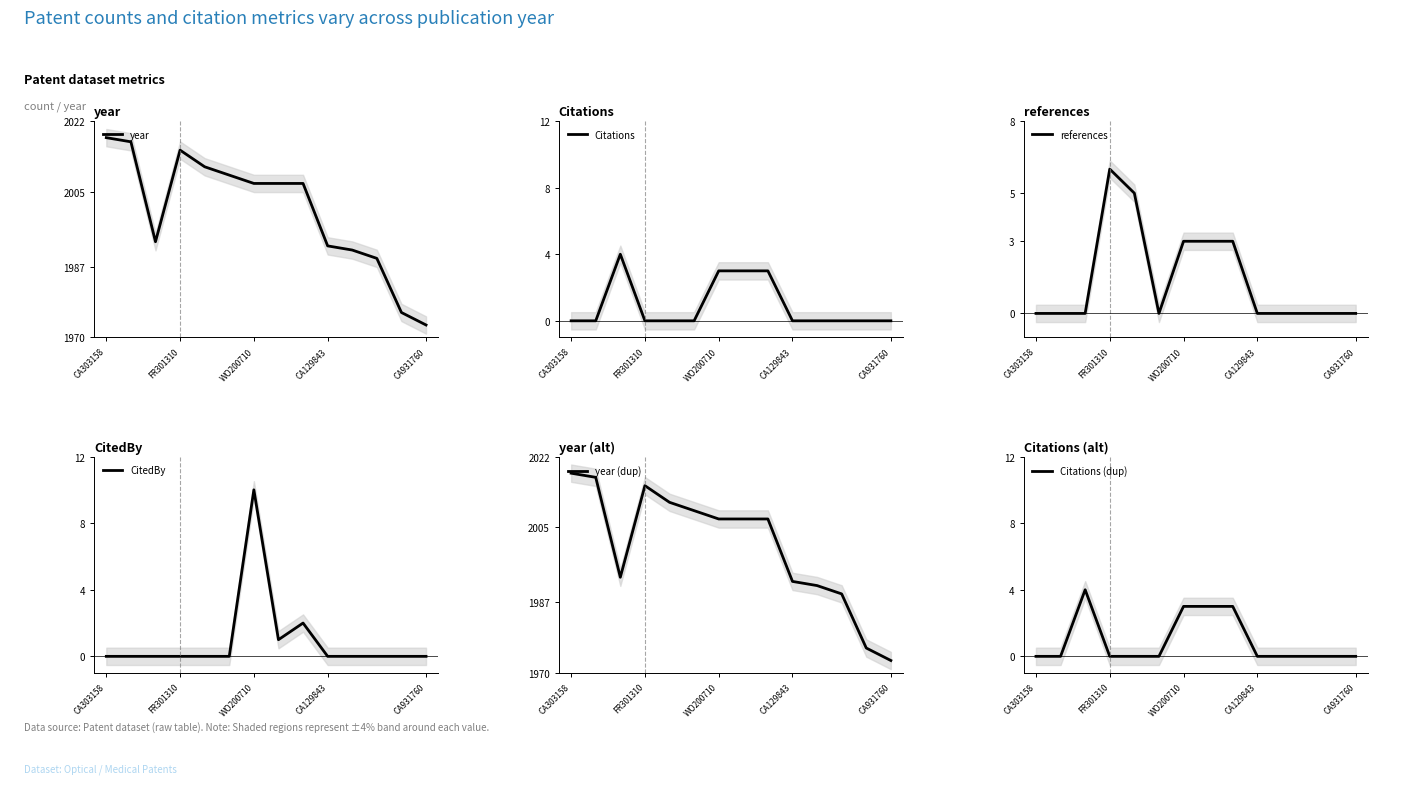

What is the lowest value of the year series?

1973